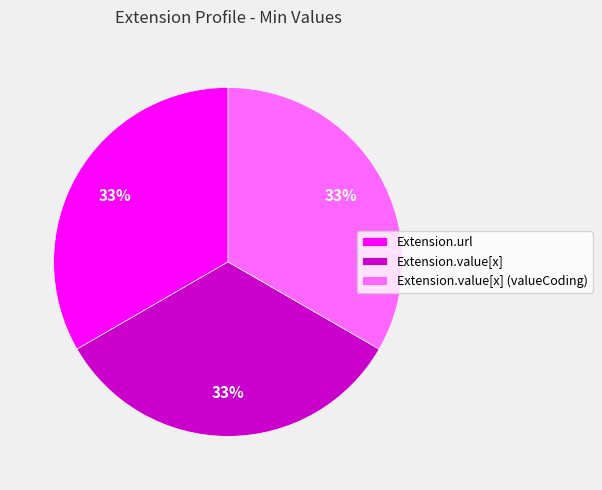

How many slices are in this pie chart?

3